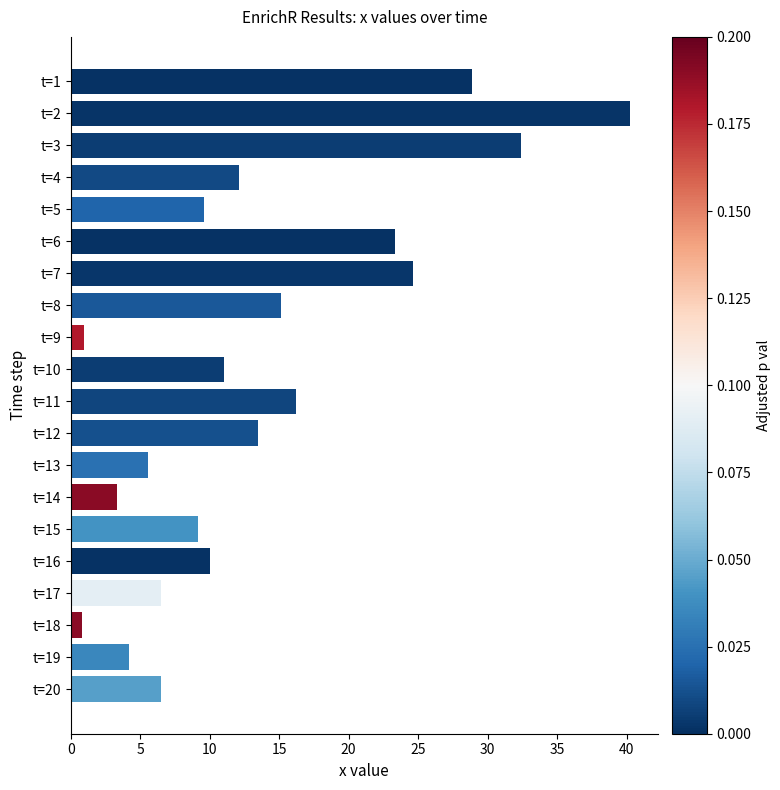

Is it true that the value at t=20 is 6.5?

True